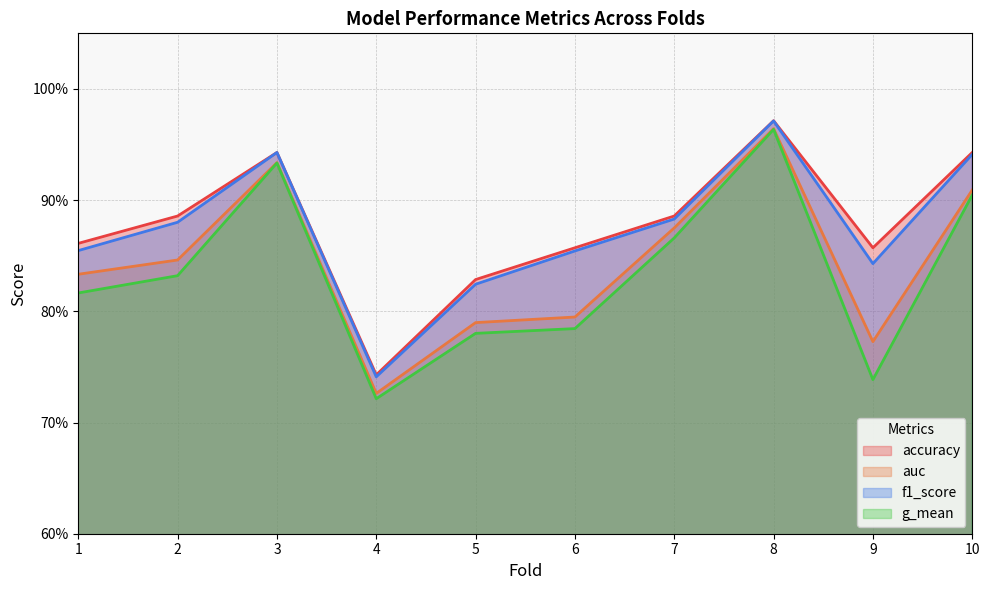

Rank the categories by g_mean value from lowest to highest.

4, 9, 5, 6, 1, 2, 7, 10, 3, 8